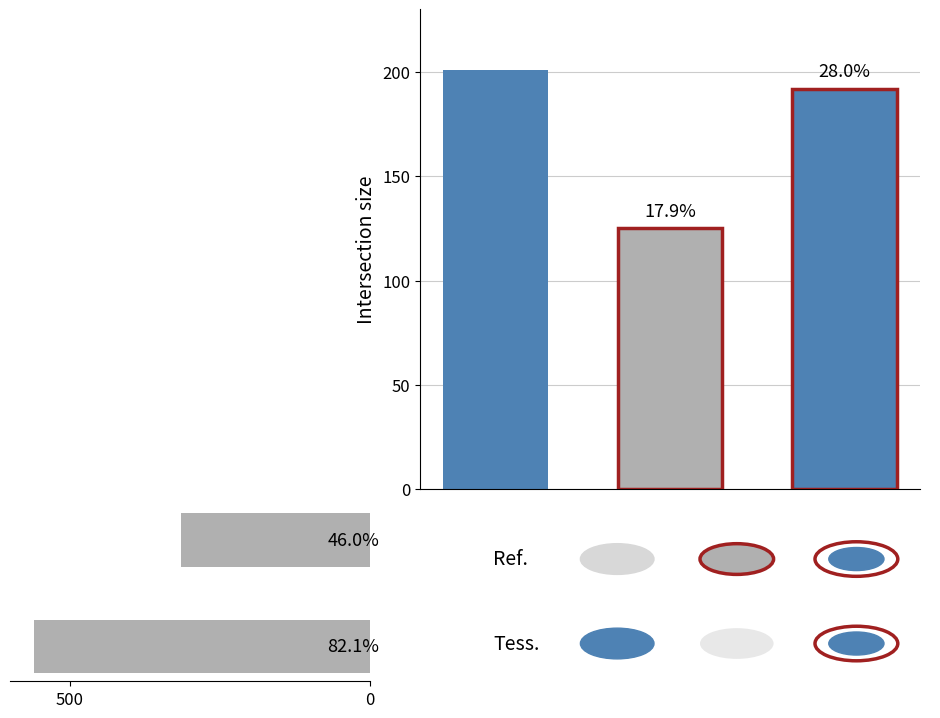

How many groups of bars are there?

3